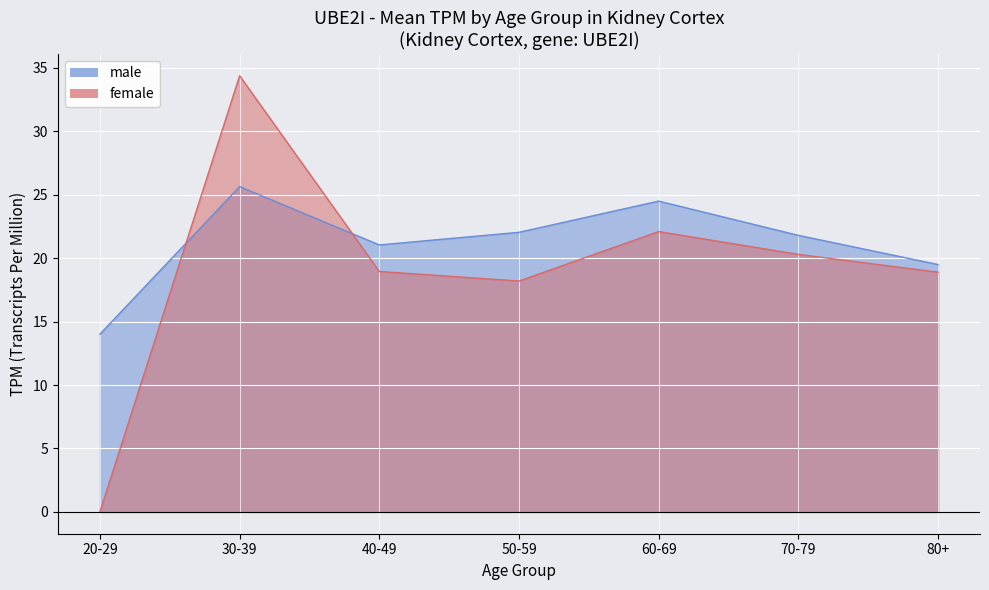

How many distinct data groups are displayed?

2